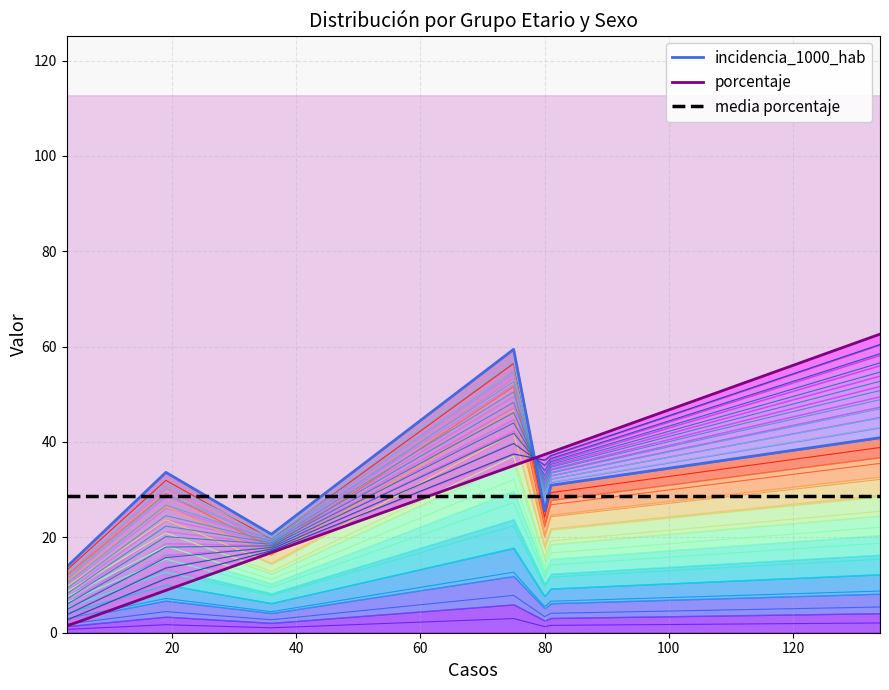

Which series ends up on top after the final intersection of porcentaje and media porcentaje?

porcentaje